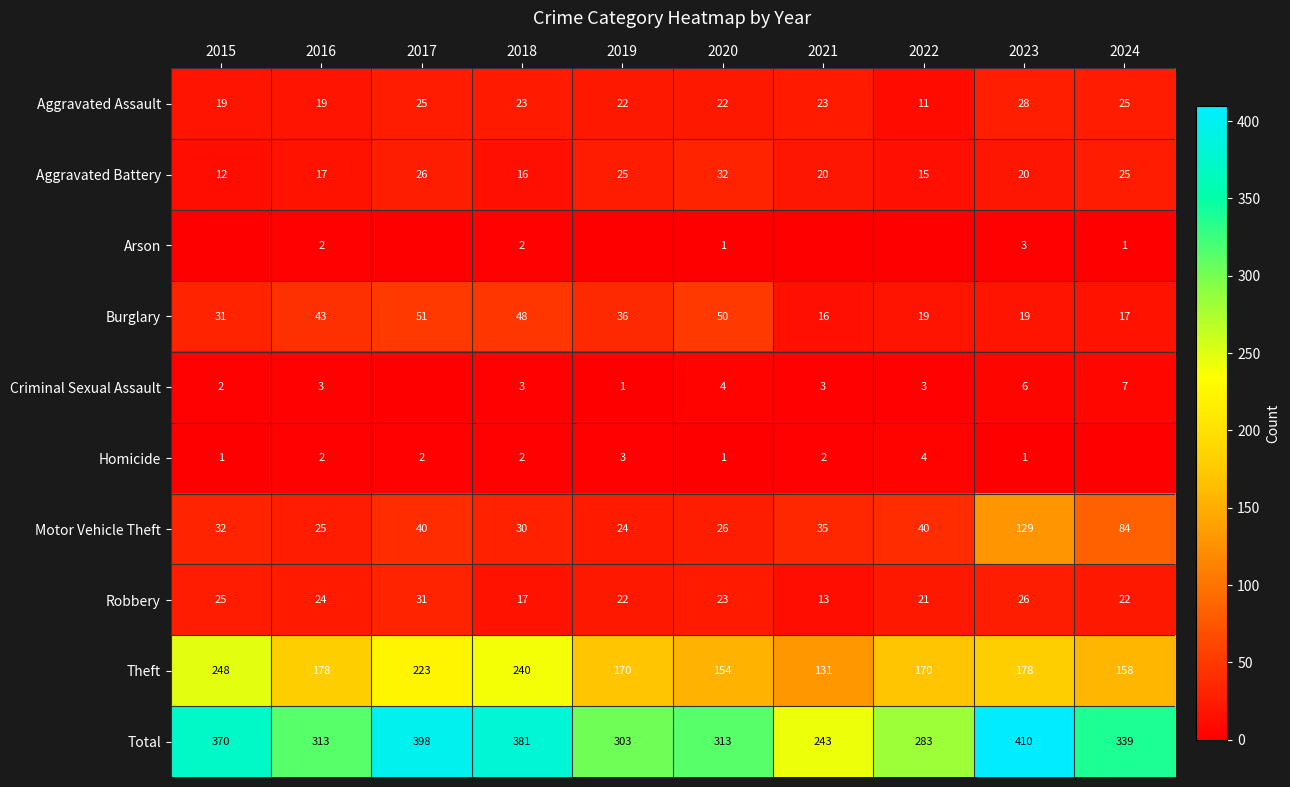

What is the difference between the highest and lowest values at 2018?

379